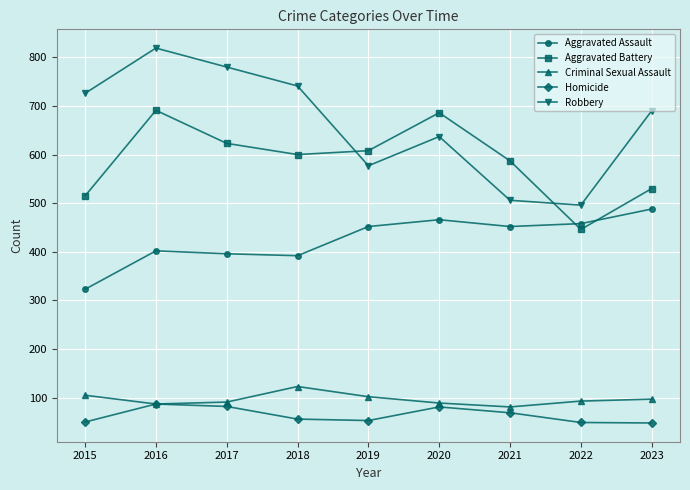

Which label corresponds to the largest value in the chart?

2016